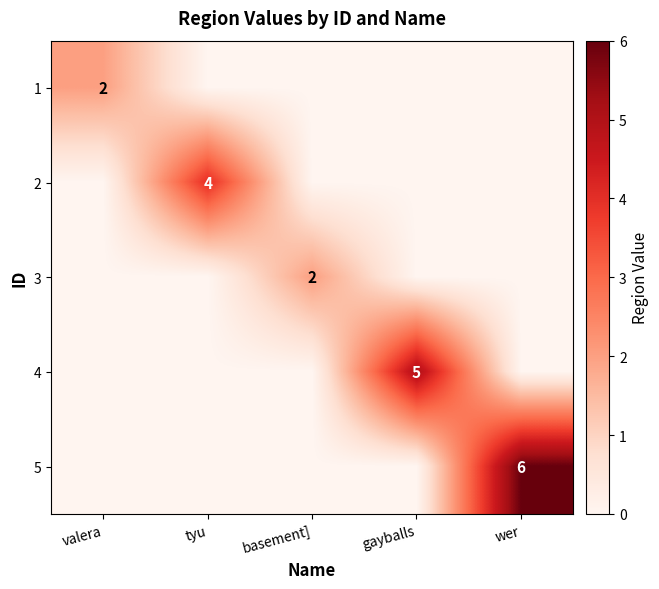

The 5 series shows 3 at wer. True or false?

False